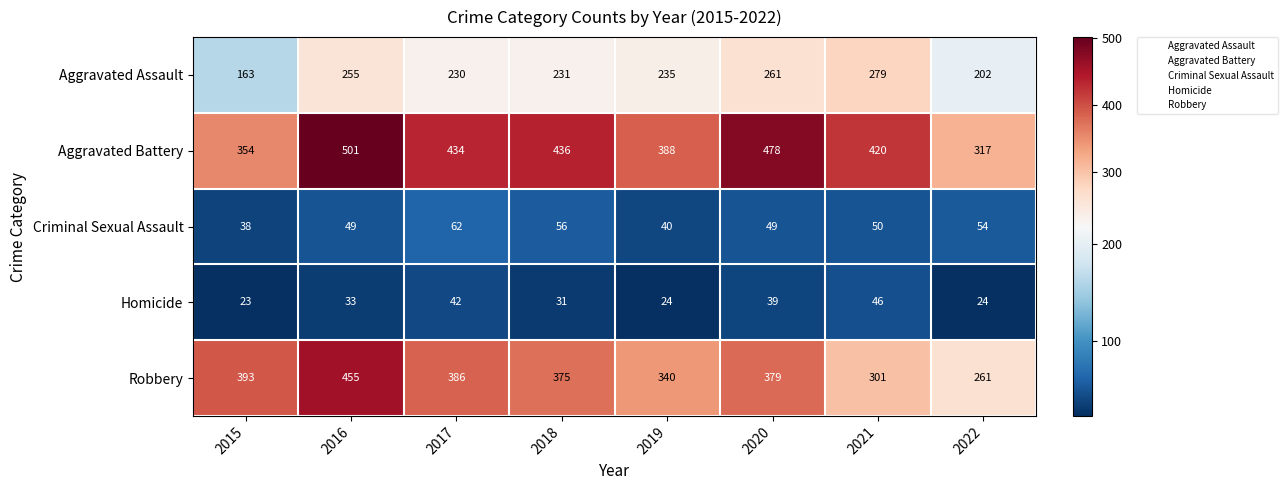

What is the difference between the highest and lowest values at 2015?

370